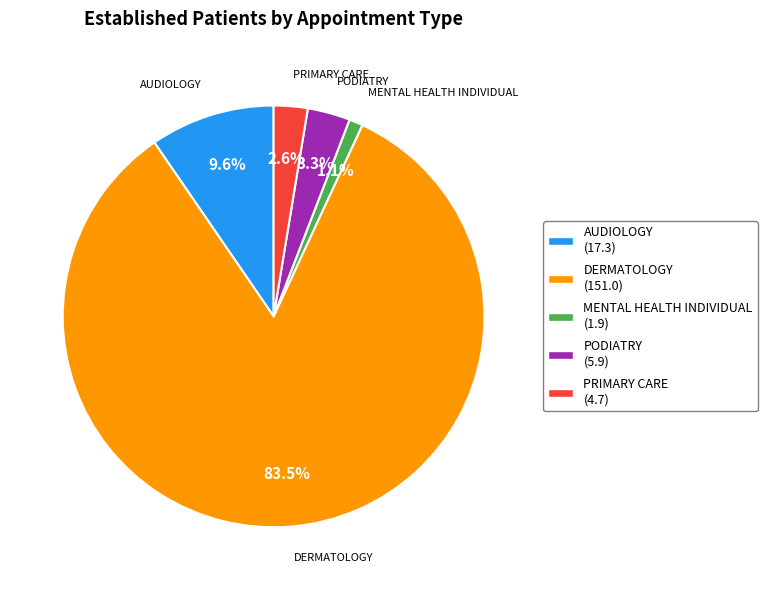

To the nearest percent, what is the combined percentage of AUDIOLOGY and PODIATRY?

13%